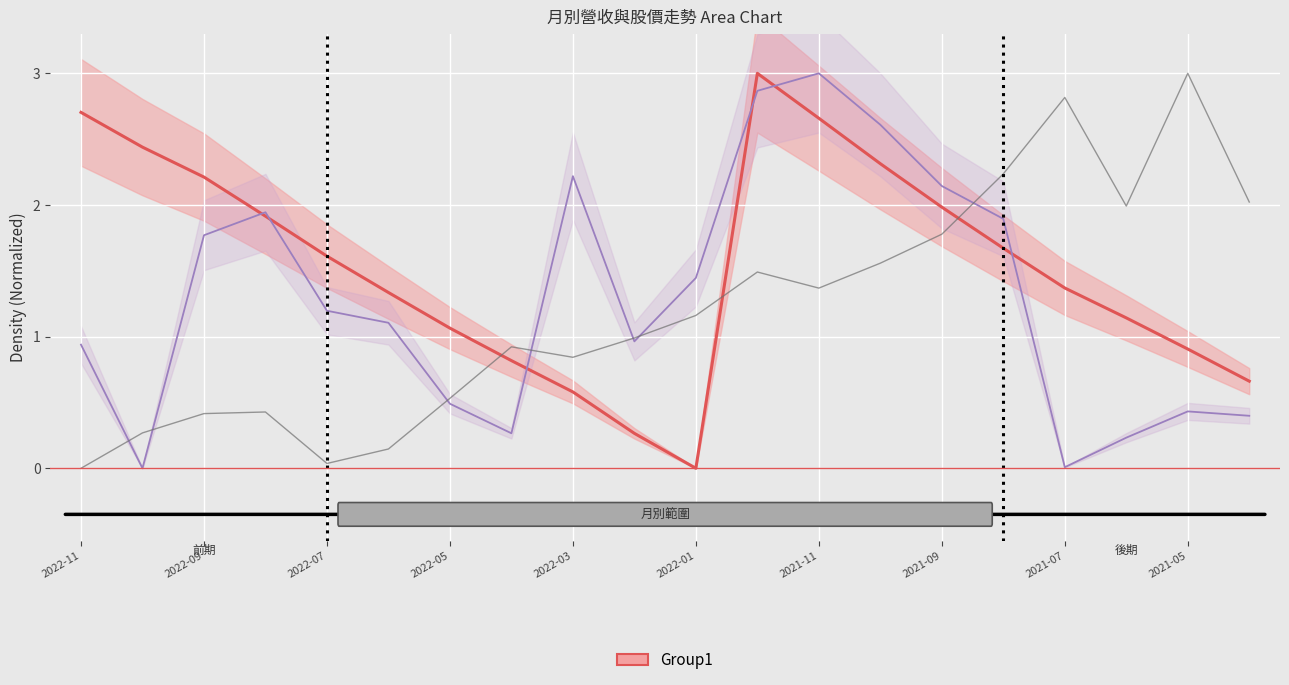

How many points are lower than both their immediate neighbors (excluding endpoints)?

4